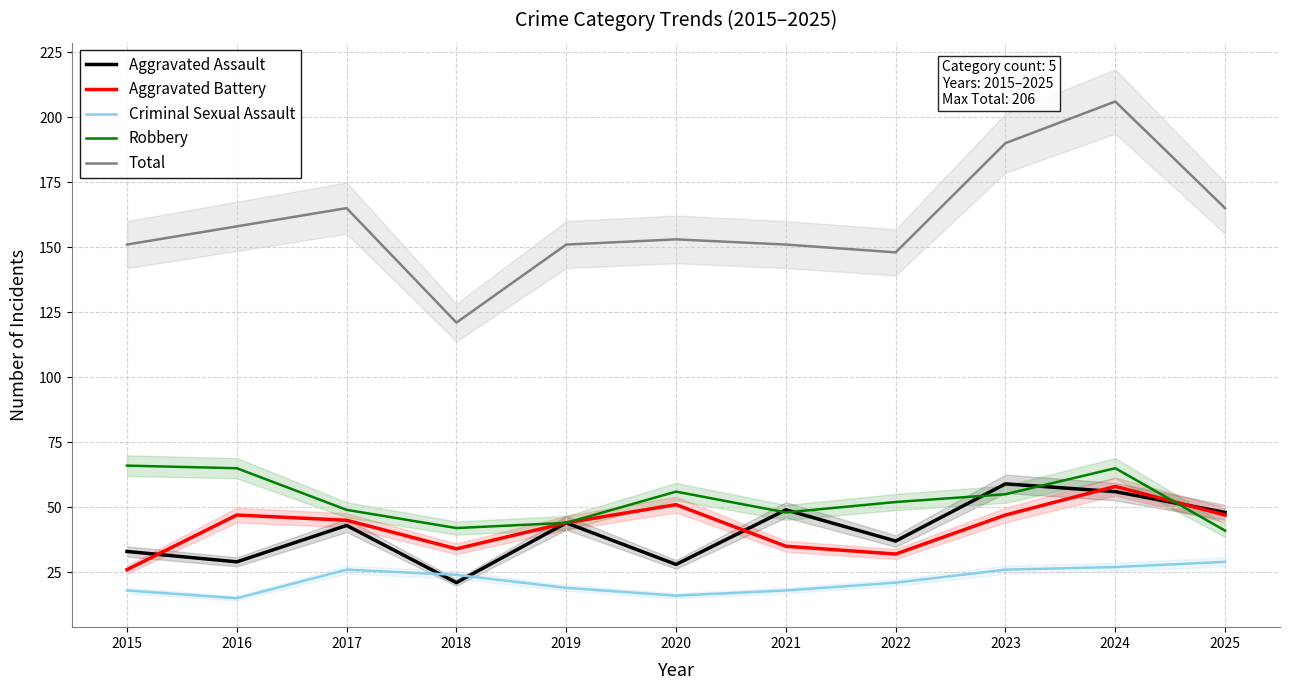

At which category is the sum across all series the highest?

2024